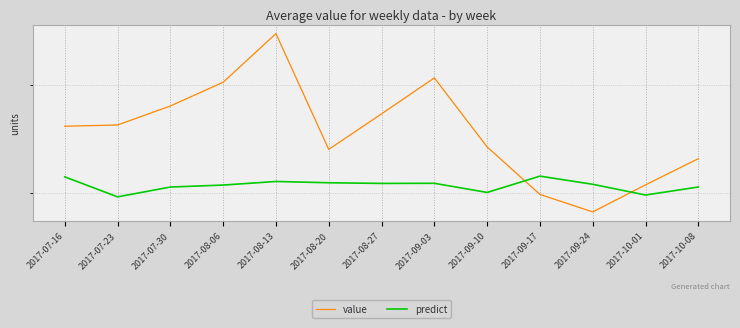

How many data points does each series have?

13